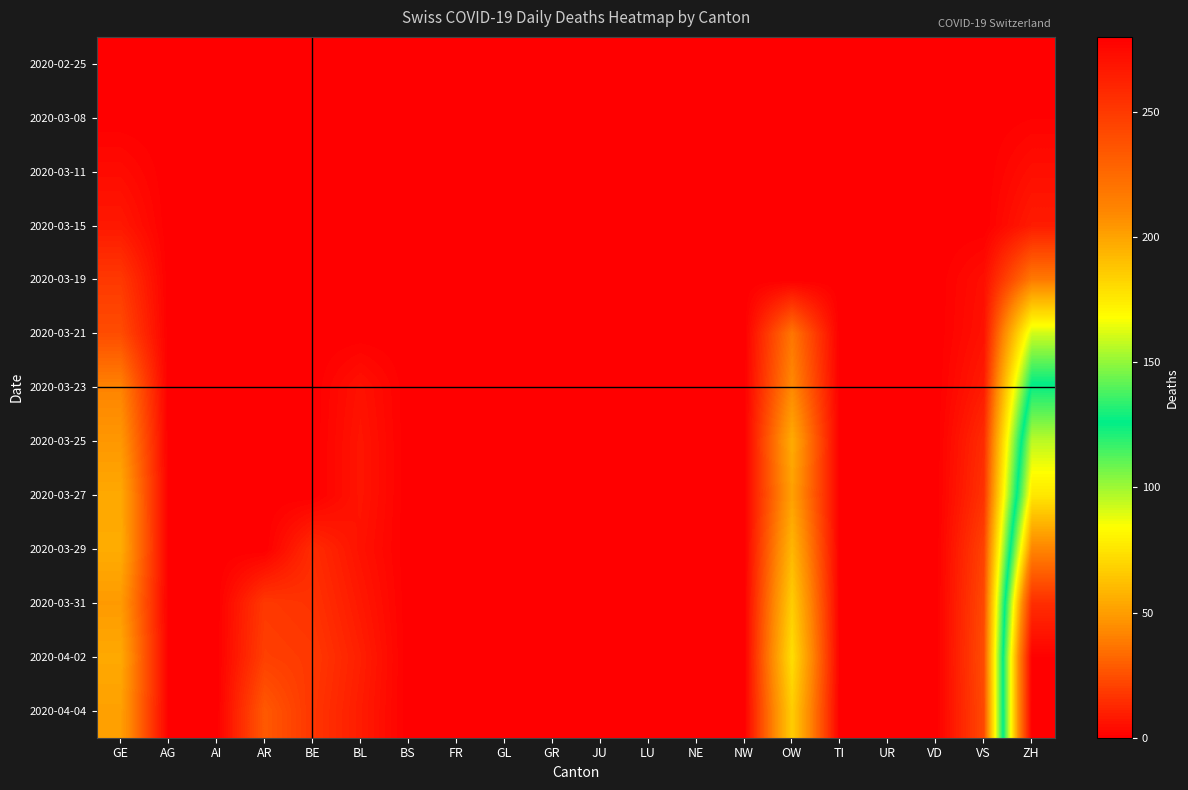

At which category is the sum across all series the highest?

ZH